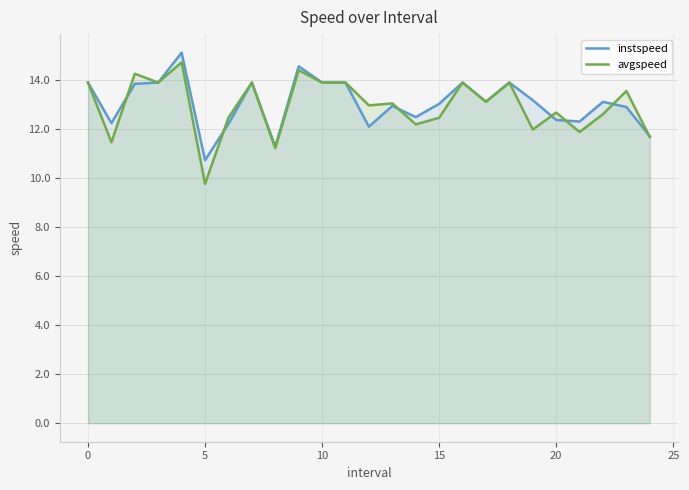

What is the minimum value shown in the chart?

9.8